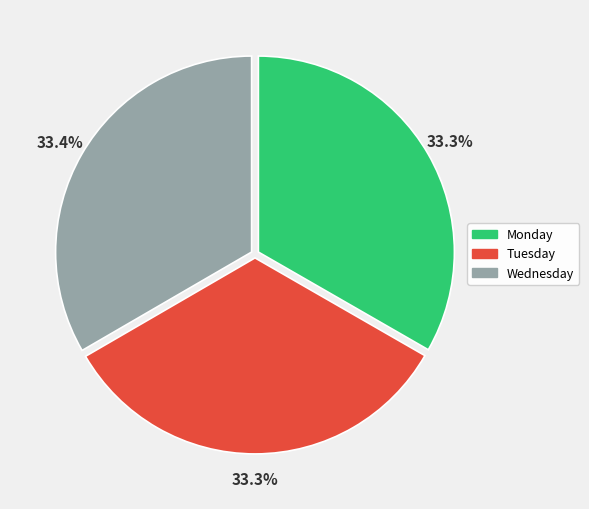

Does Wednesday account for over 50% of the chart?

No